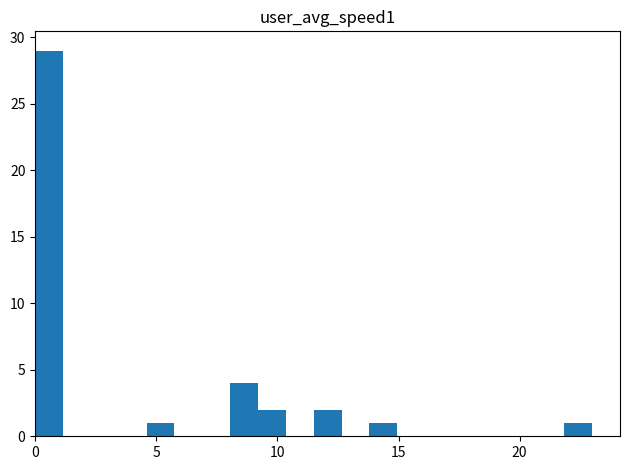

Around what value on the x-axis is the tallest bar? Give the approximate position of its centre, as read against the axis.

0.5